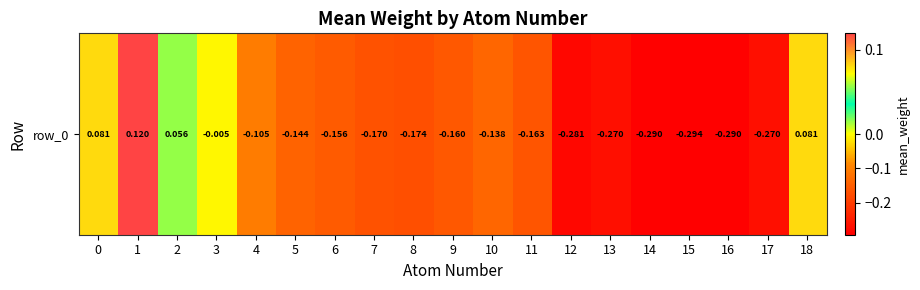

List the labels in order of value, smallest first.

15, 14, 16, 12, 17, 13, 8, 7, 11, 9, 6, 5, 10, 4, 3, 2, 18, 0, 1